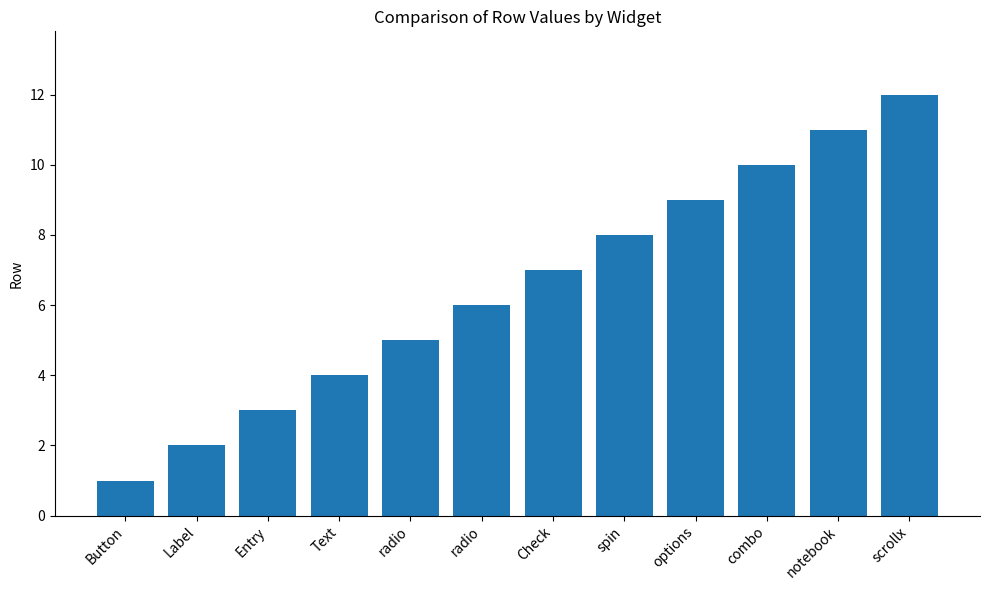

Reading left to right, extract all data points from this chart.

1	2	3	4	5	6	7	8	9	10	11	12